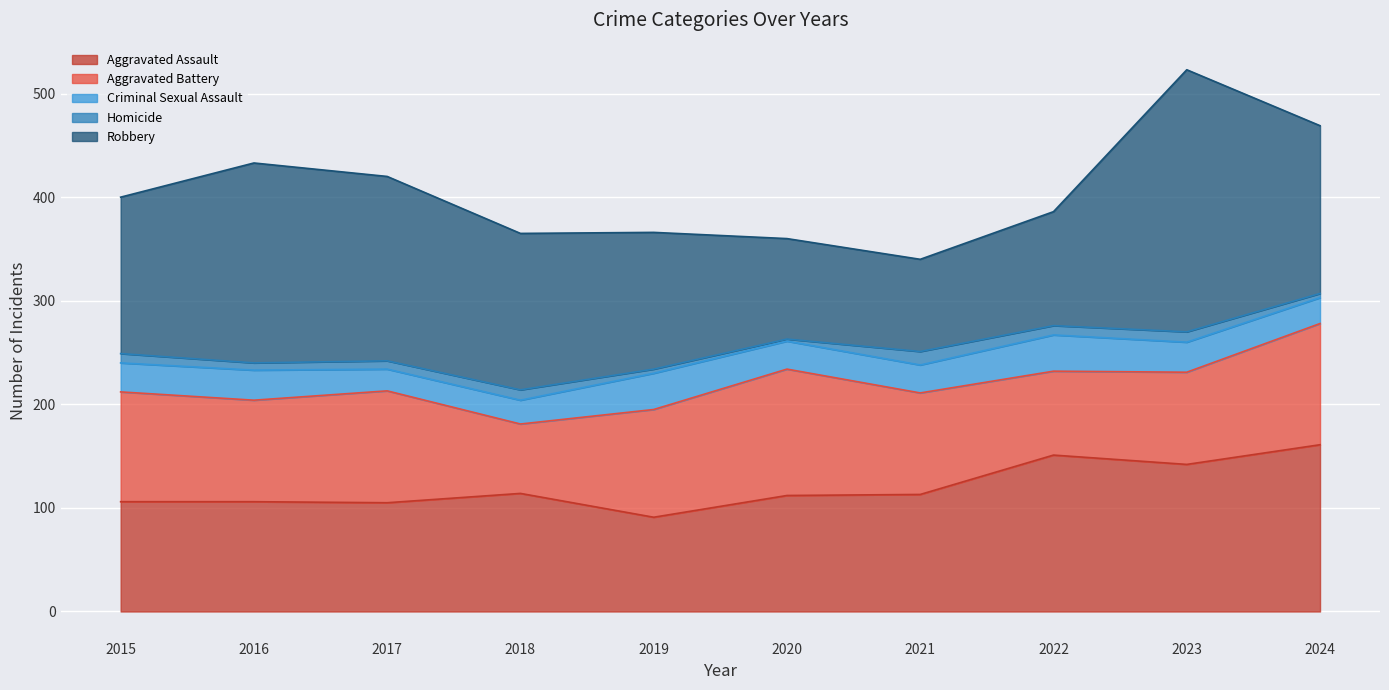

The Aggravated Battery series shows 98 at 2021. True or false?

True